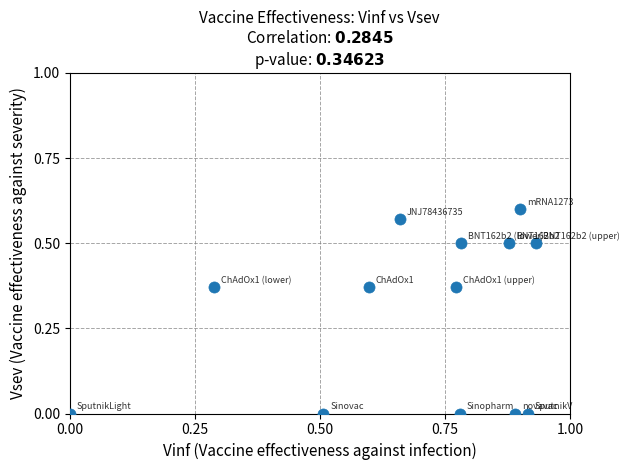

What is the range of X values (max minus min)?

0.9